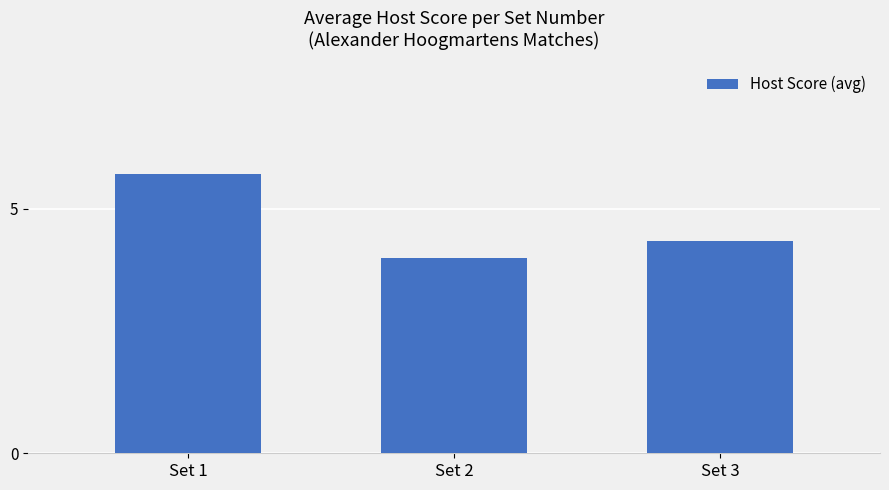

How many series are shown in this chart?

1